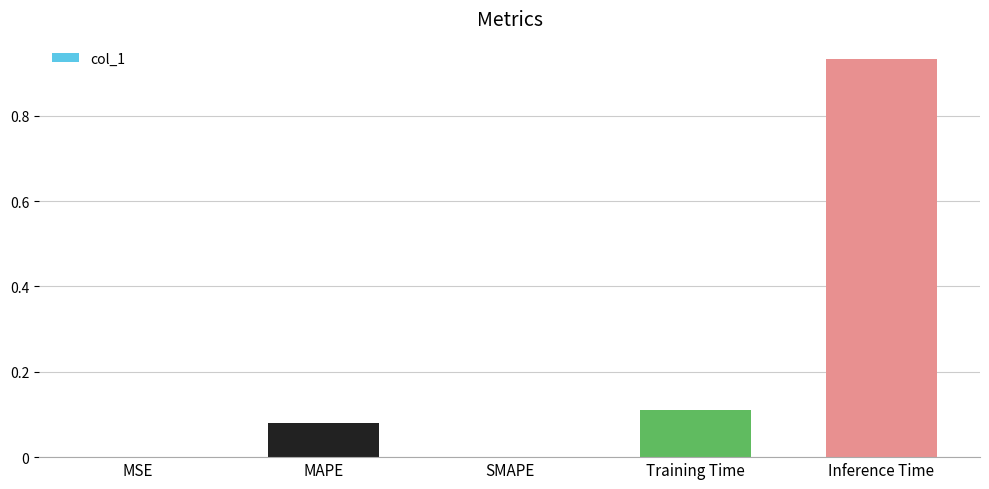

What is the change in value from SMAPE to Inference Time?

+0.9